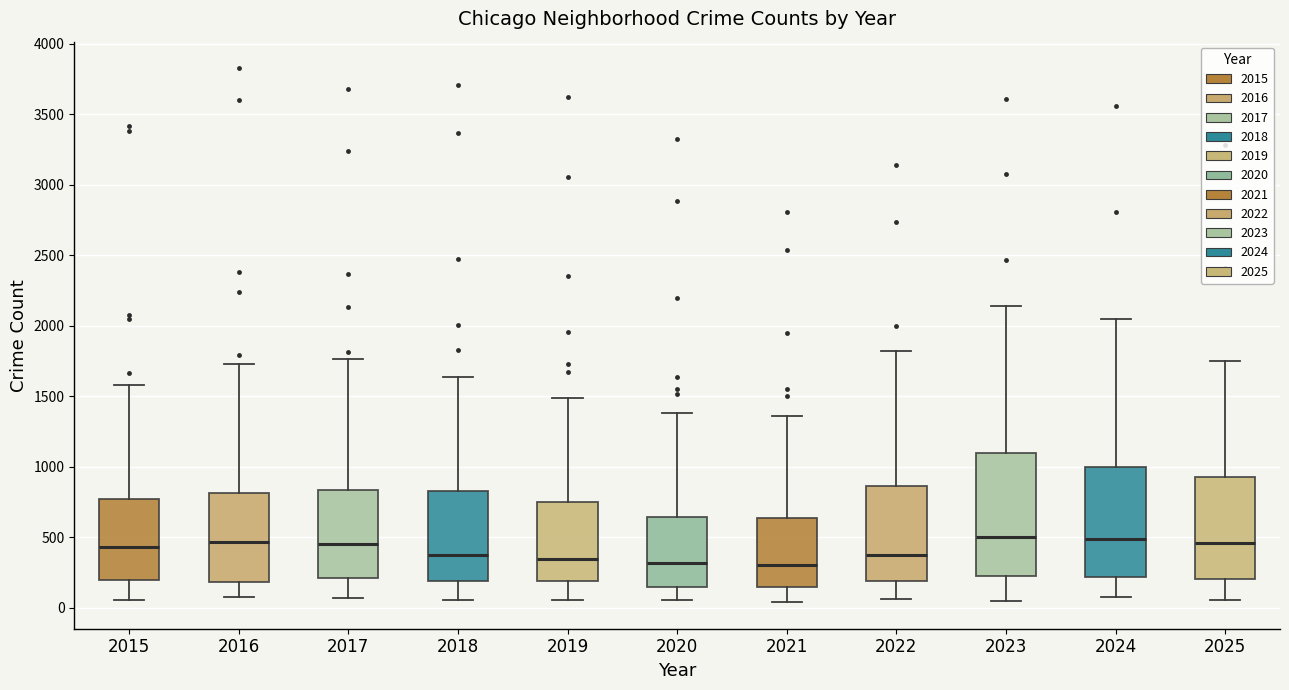

Reading left to right, read every box against the y-axis: the position of its median line, the range the box covers, and the ends of its whiskers. The values are not printed on the chart, so give them approximately, as read against the axis.

2015: median 450, box 200 to 750, whiskers 50 to 1600
2016: median 450, box 200 to 800, whiskers 50 to 1750
2017: median 450, box 200 to 850, whiskers 50 to 1750
2018: median 350, box 200 to 850, whiskers 50 to 1650
2019: median 350, box 200 to 750, whiskers 50 to 1500
2020: median 300, box 150 to 650, whiskers 50 to 1400
2021: median 300, box 150 to 650, whiskers 50 to 1350
2022: median 350, box 200 to 850, whiskers 50 to 1800
2023: median 500, box 250 to 1100, whiskers 50 to 2150
2024: median 500, box 200 to 1000, whiskers 100 to 2050
2025: median 450, box 200 to 950, whiskers 50 to 1750